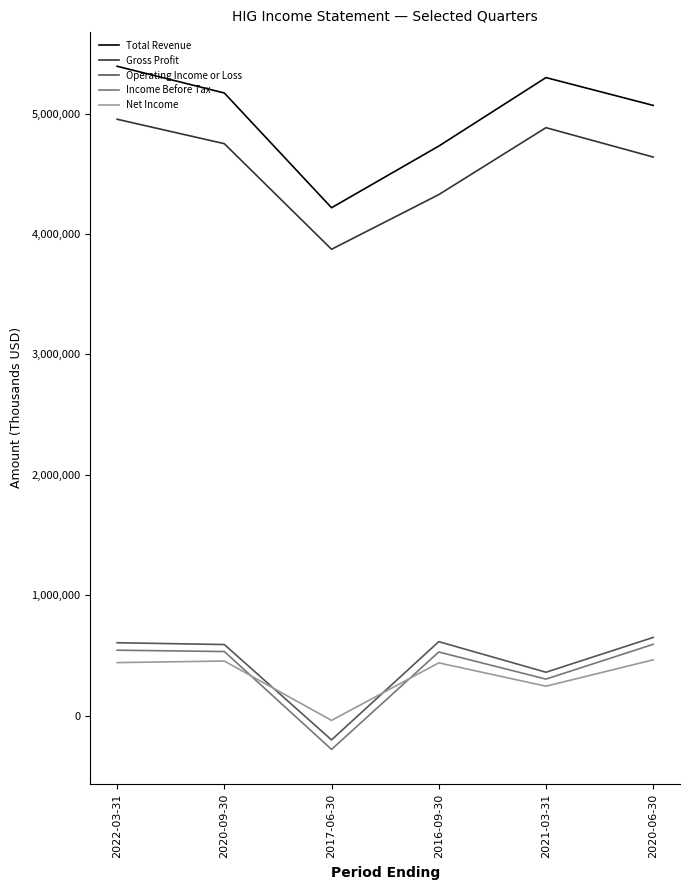

Where is Gross Profit nearest to the value 4413000?

2016-09-30